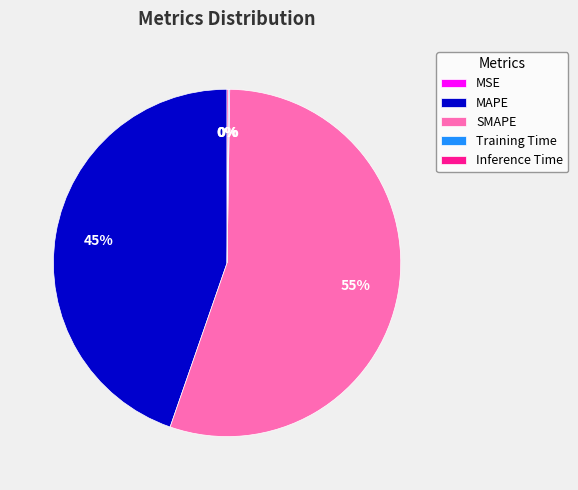

To the nearest percent, what is the average slice percentage?

20%